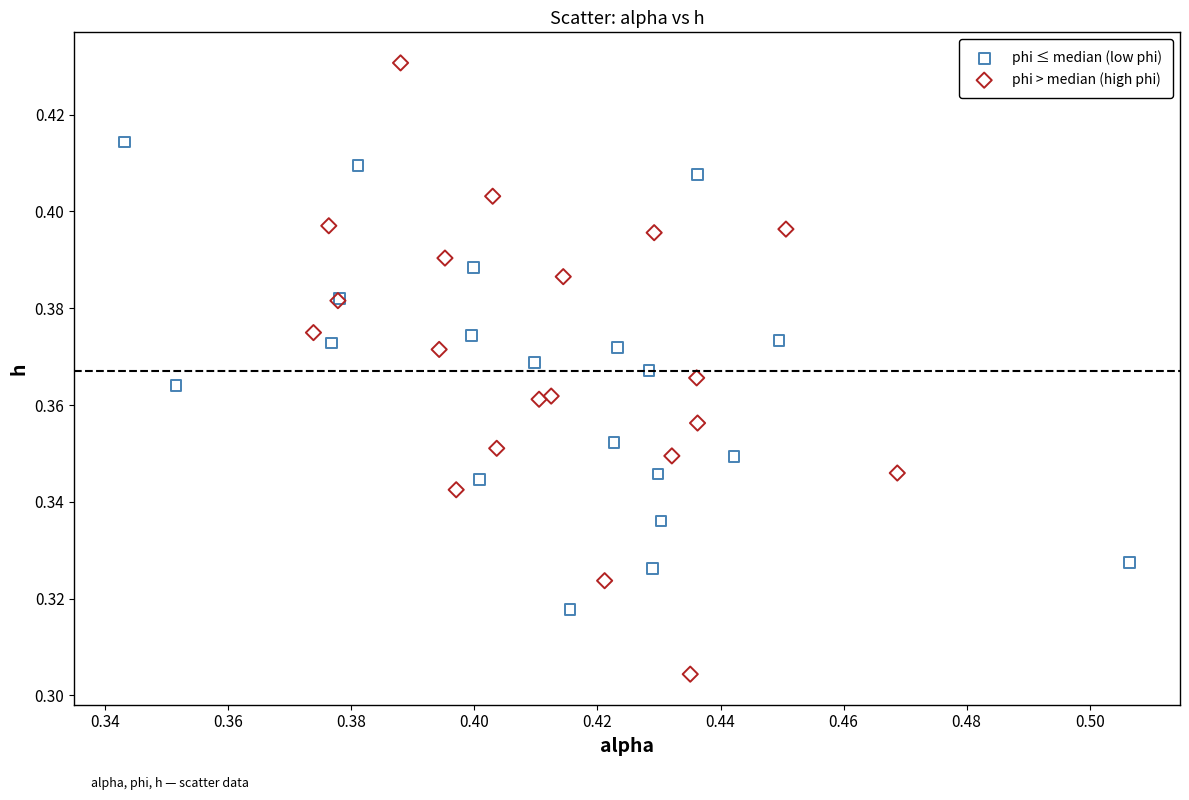

Which series has the largest Y range (max minus min)?

phi > median (high phi)